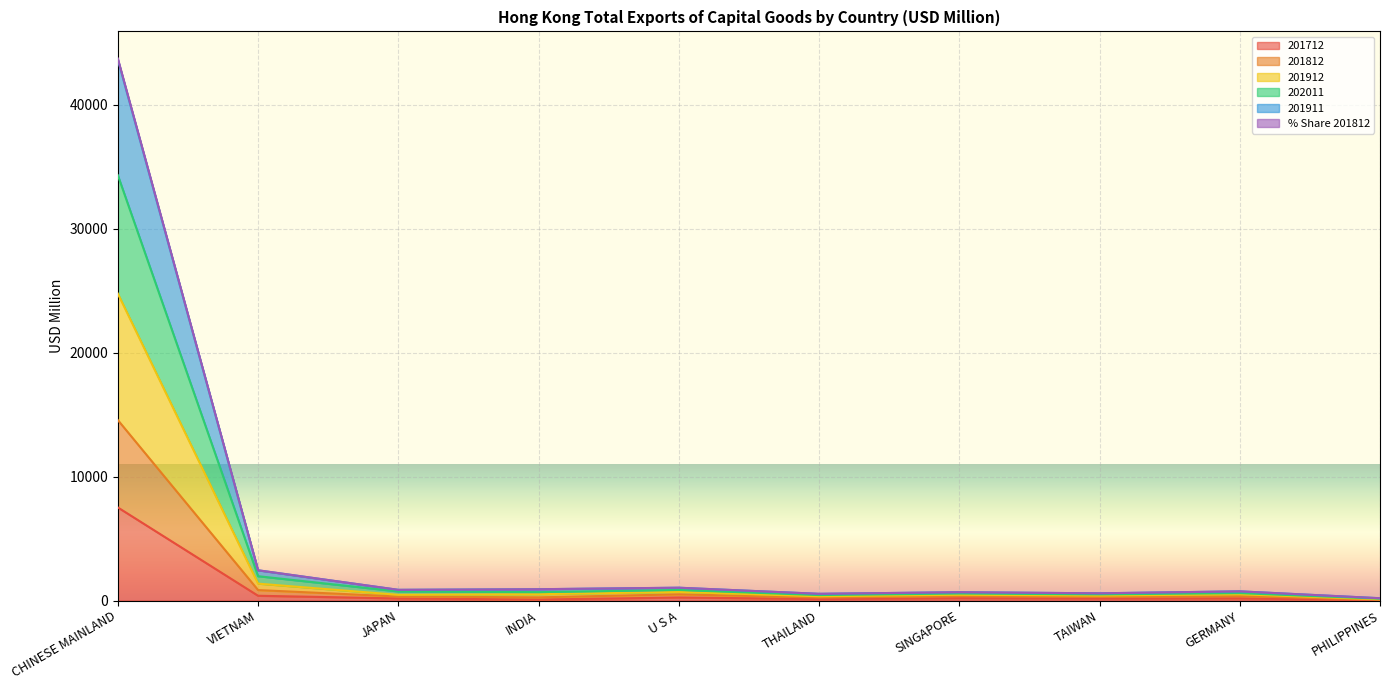

How many lines are shown in the chart?

6